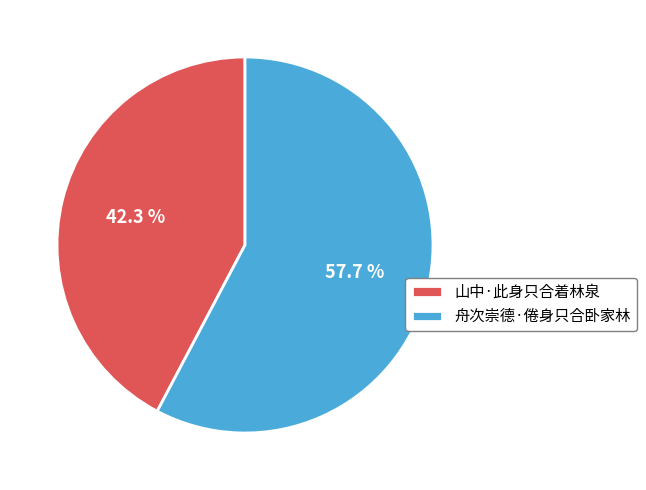

Which category has the biggest portion of the pie?

舟次崇德·倦身只合卧家林